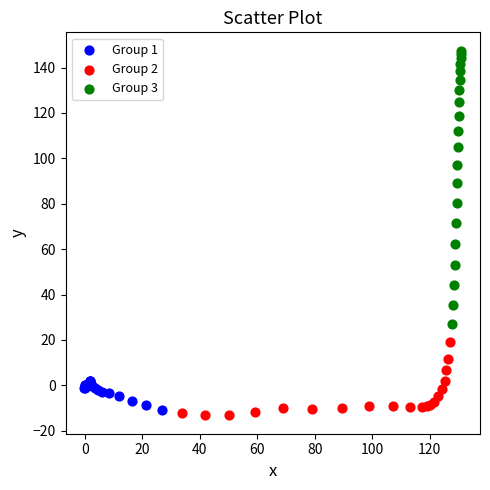

Which series has the widest spread of Y values?

Group 3